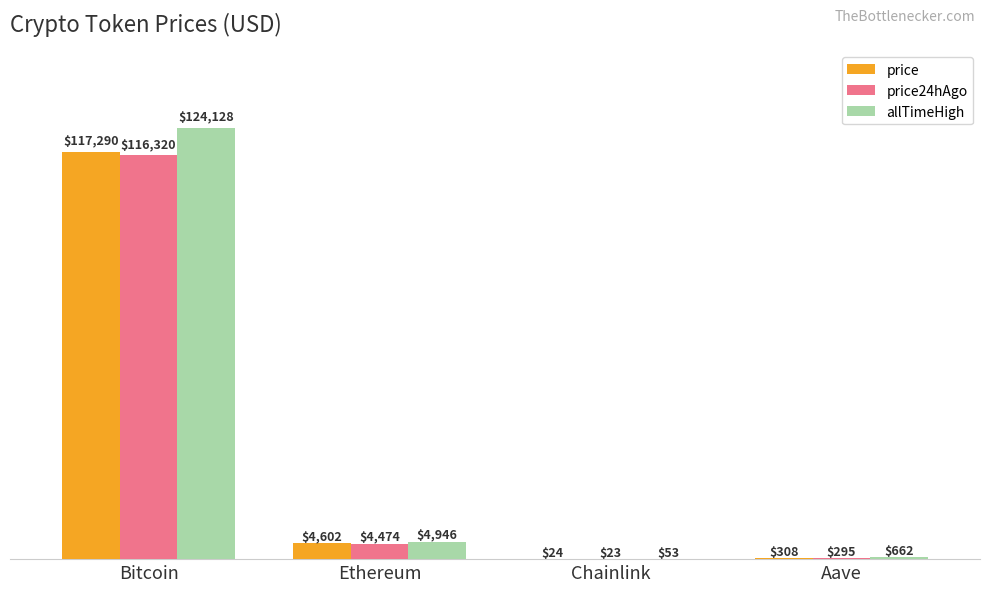

The value of price24hAgo at Bitcoin is 116320.0. True or false?

True